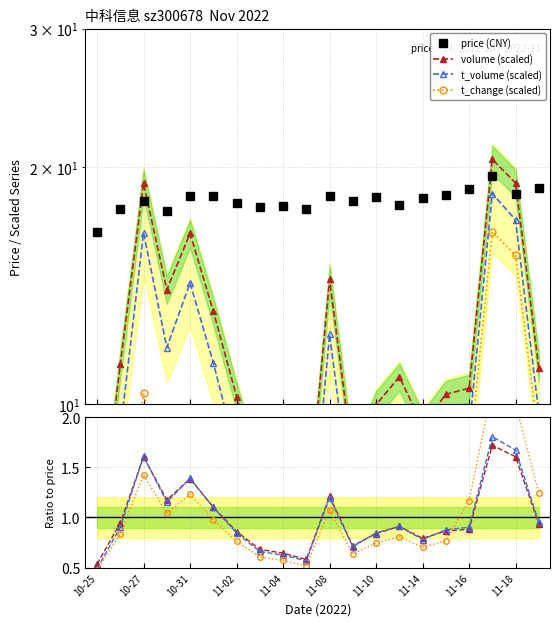

Which category has the highest value in the t_volume series?

11-17